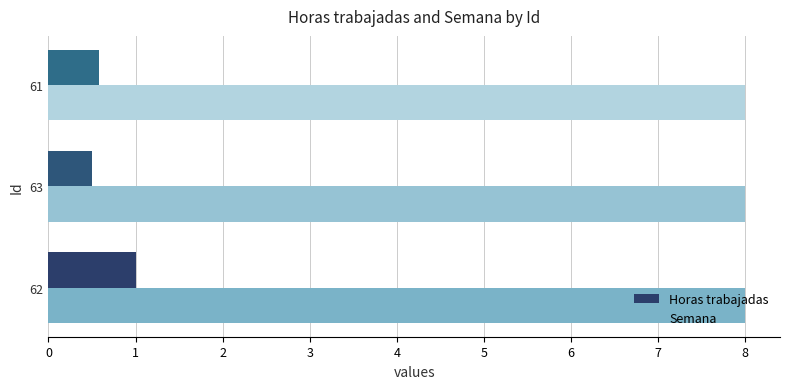

Rank the series by their average value, from lowest to highest.

Horas trabajadas, Semana